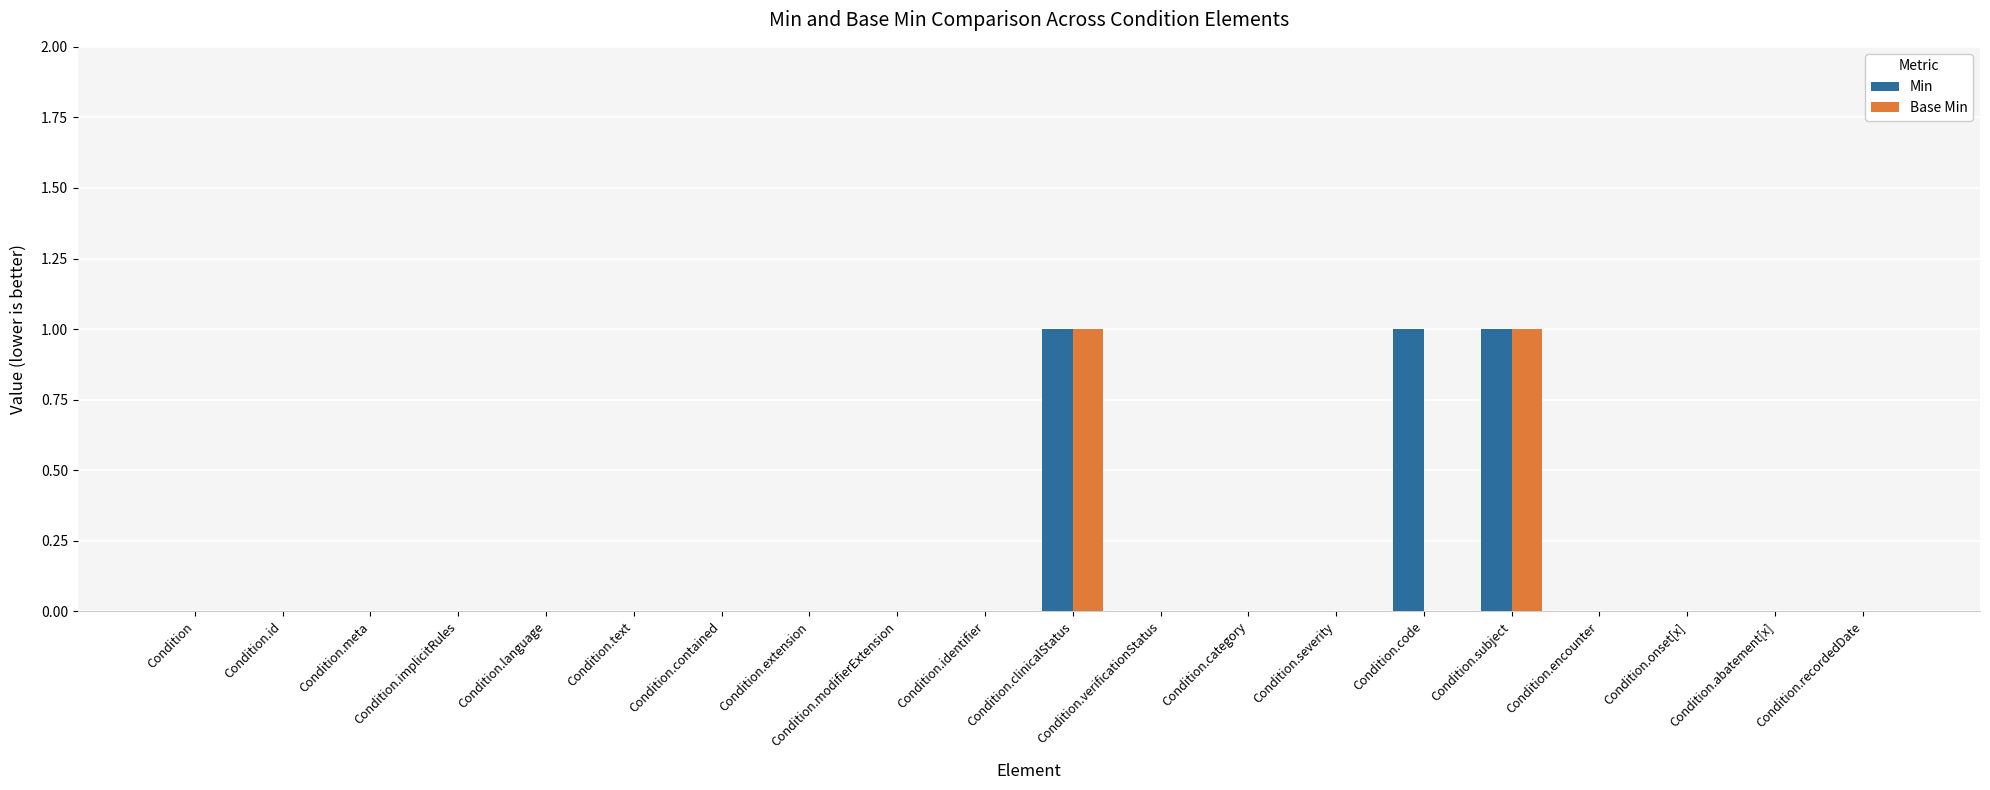

The value of Min at Condition.recordedDate is 0. True or false?

True